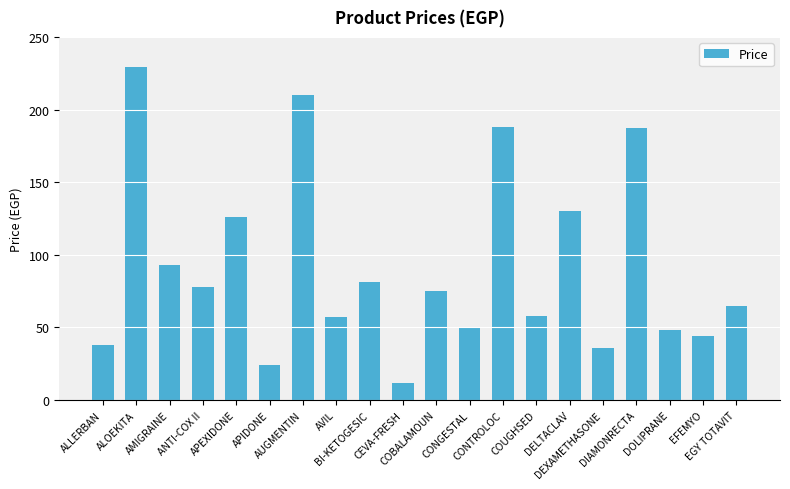

What is the smallest value displayed?

12.0